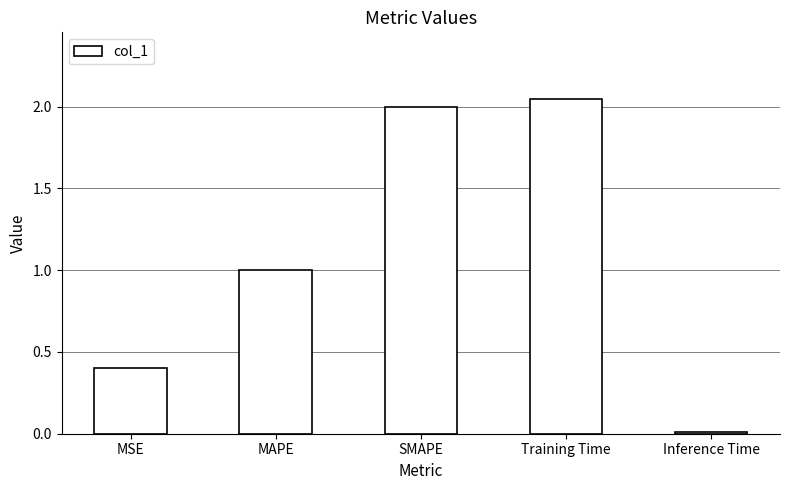

Which category has the lowest value across all series?

Inference Time